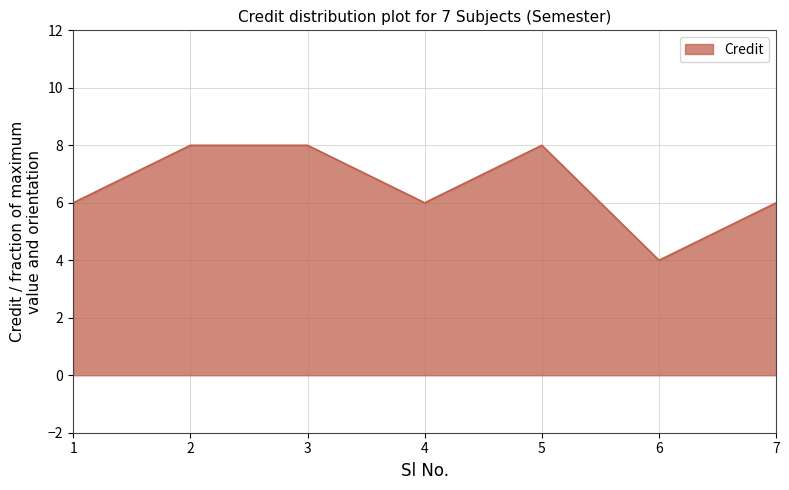

What is the smallest value displayed?

4